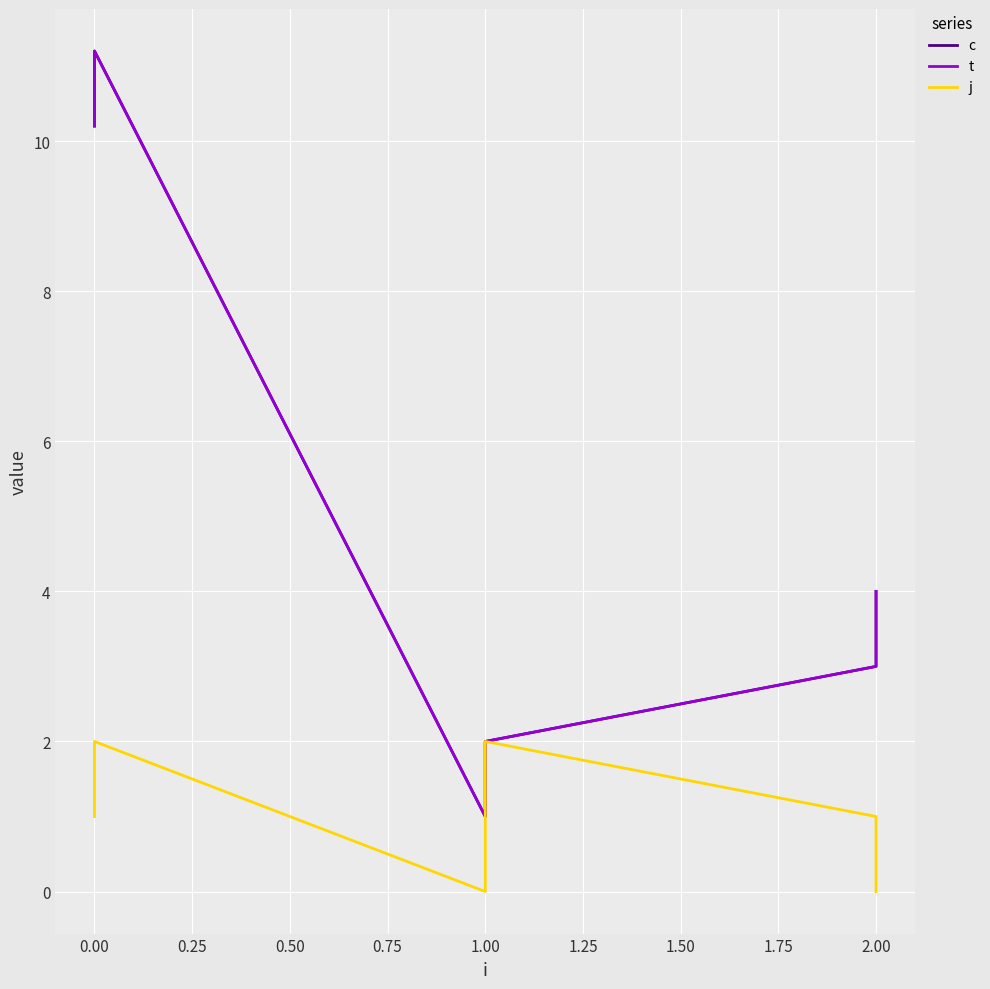

What is the average value of the j series?

1.0